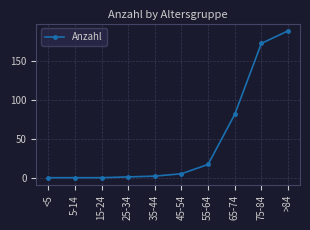

How many data points does each series have?

10